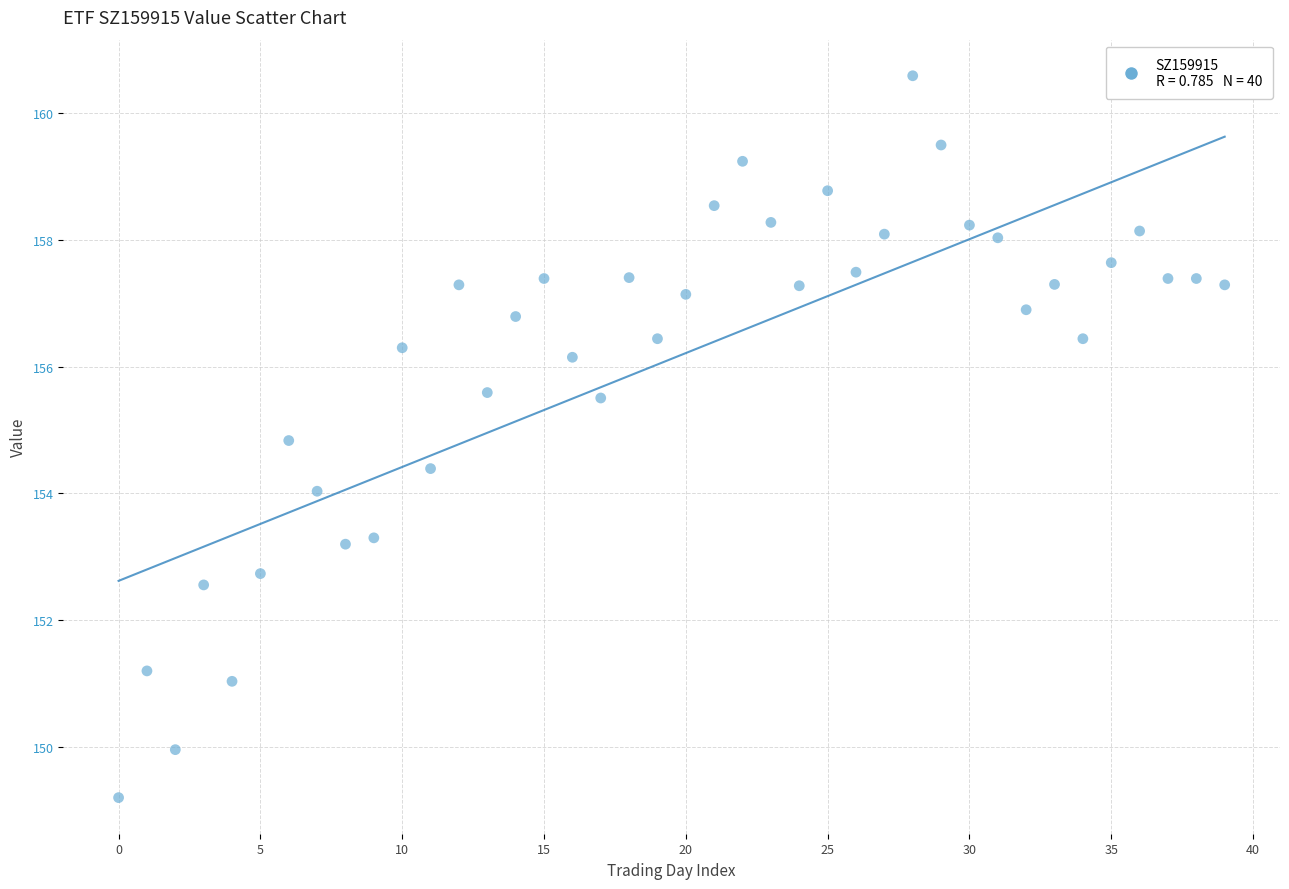

What is the range of Y values (max minus min)?

11.4